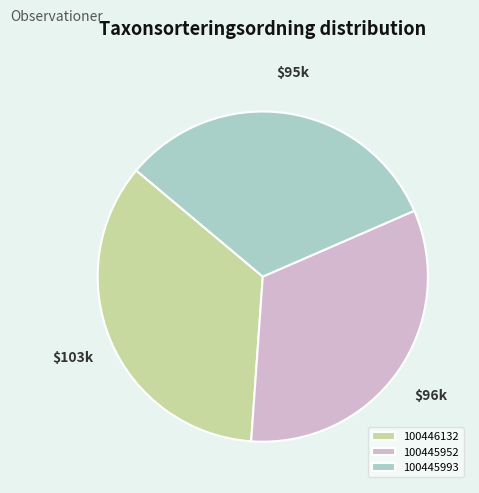

What is the ratio of the value at 100445993 to the value at 100446132?

0.9